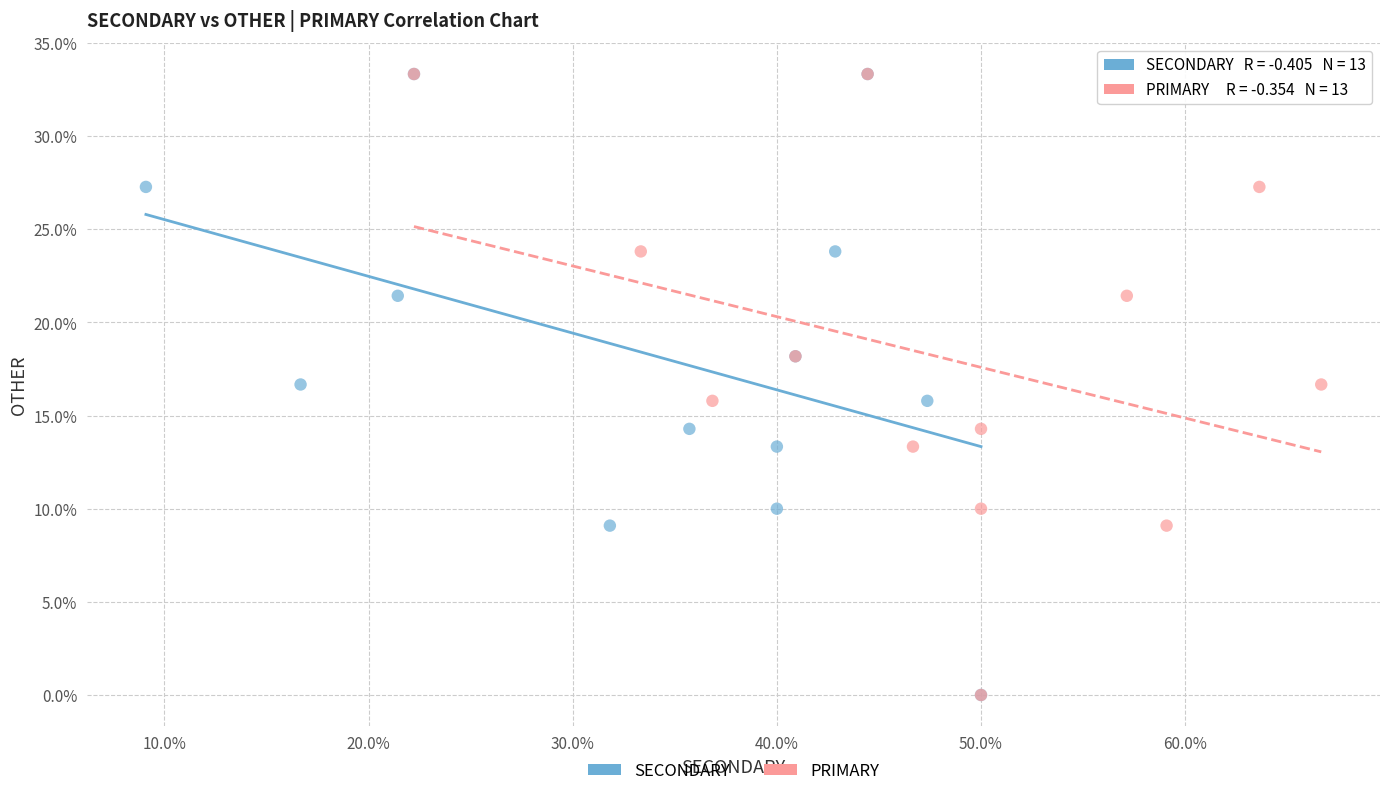

What are all the series names shown in the legend?

SECONDARY, PRIMARY